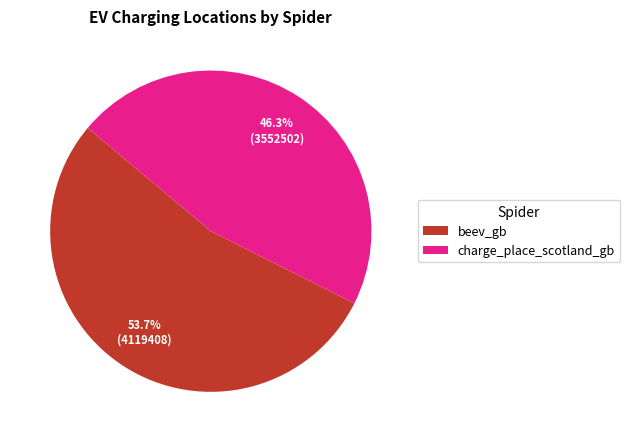

Is charge_place_scotland_gb the majority of the pie?

No